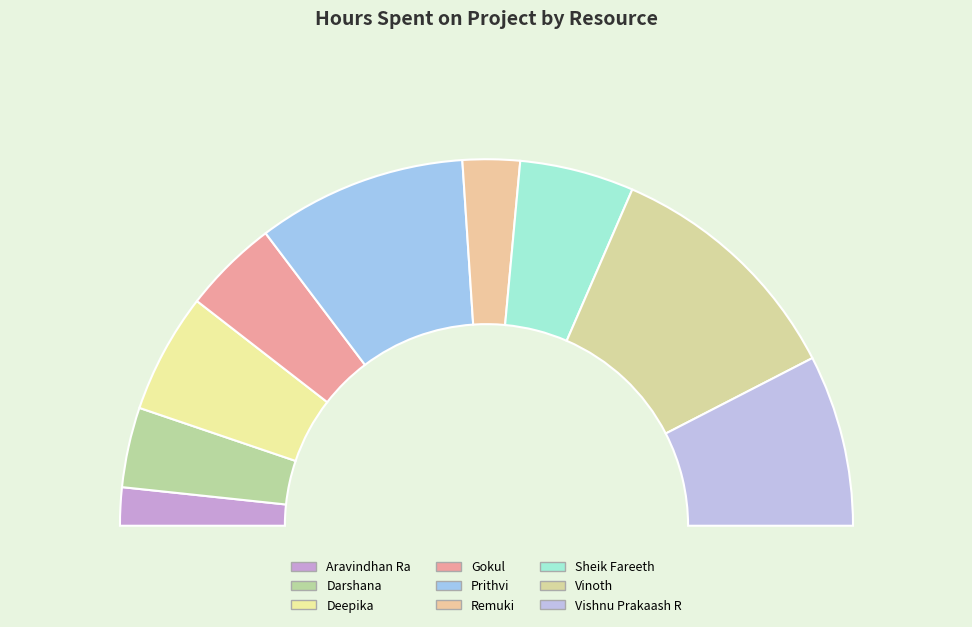

Is there any slice that represents more than half of the pie?

No